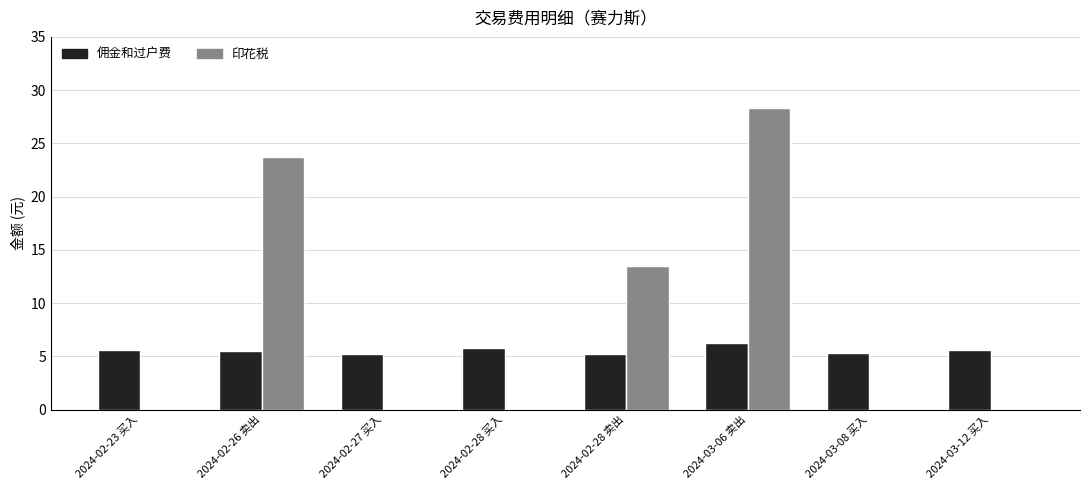

At which category is the sum across all series the highest?

2024-03-06 卖出